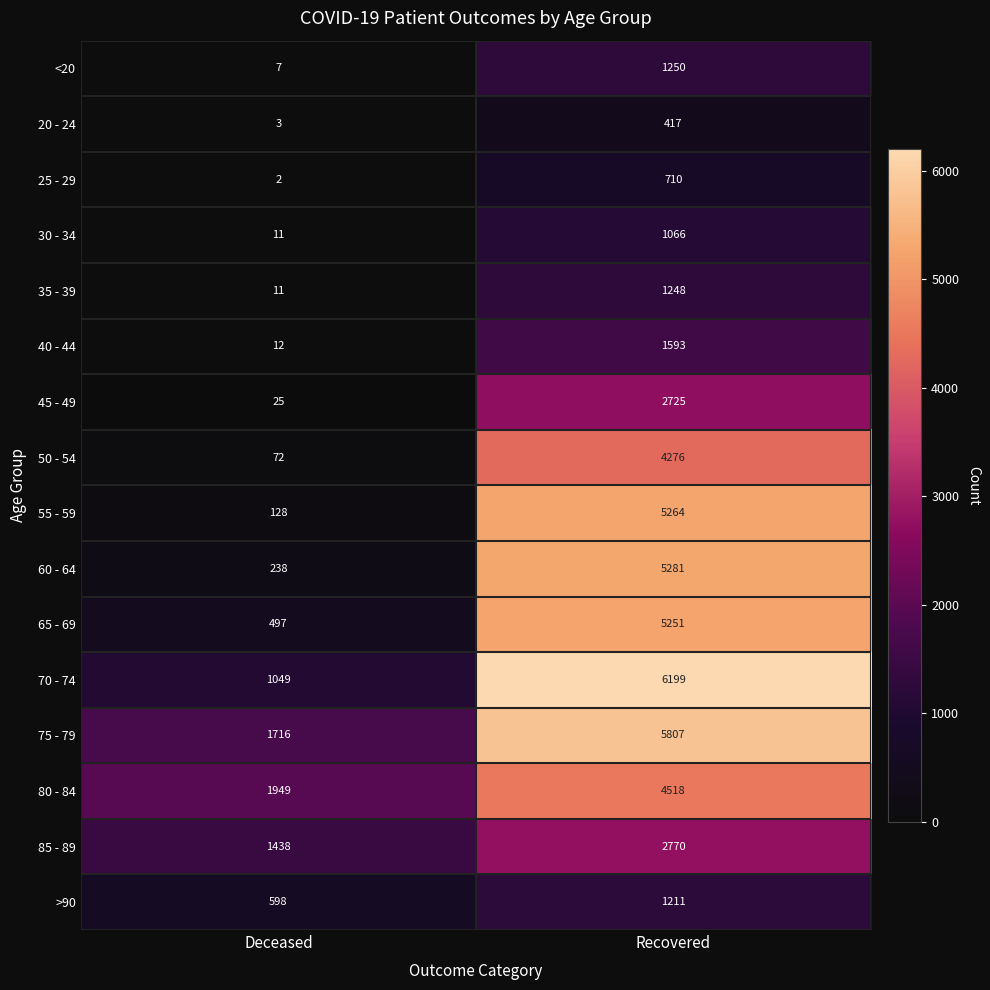

What is the spread (max minus min) of values at Recovered?

5782